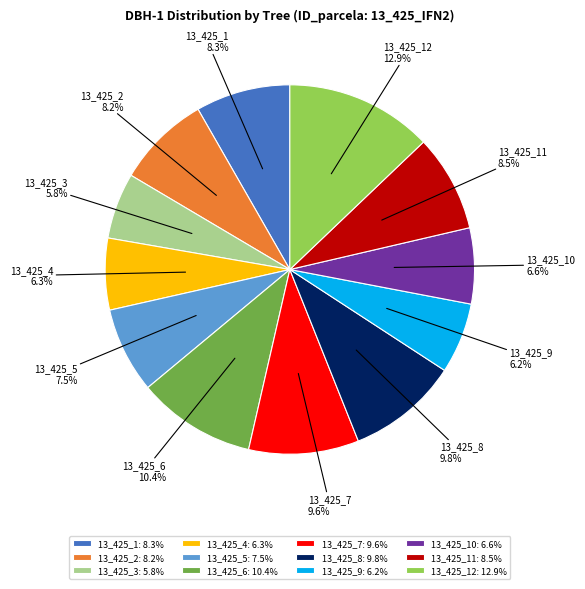

To the nearest percent, what is the average slice percentage?

8%